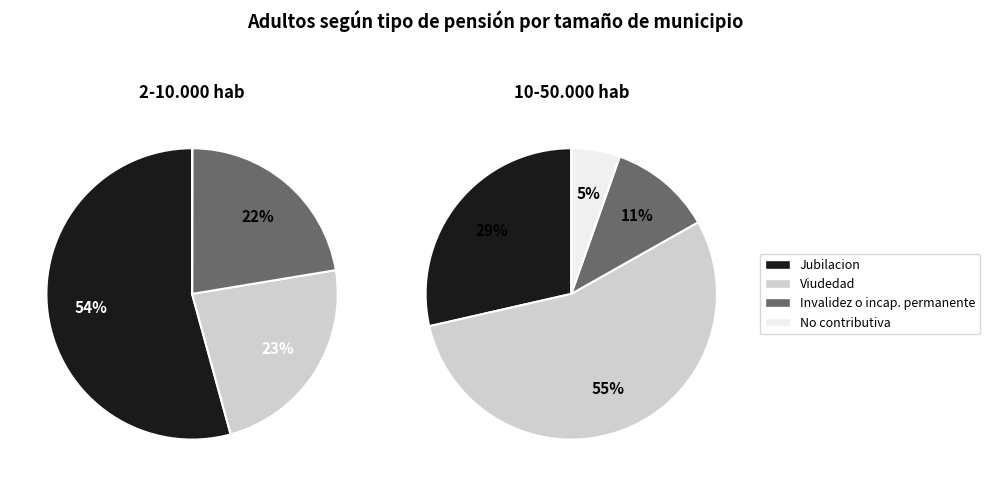

How many slices are in this pie chart?

4